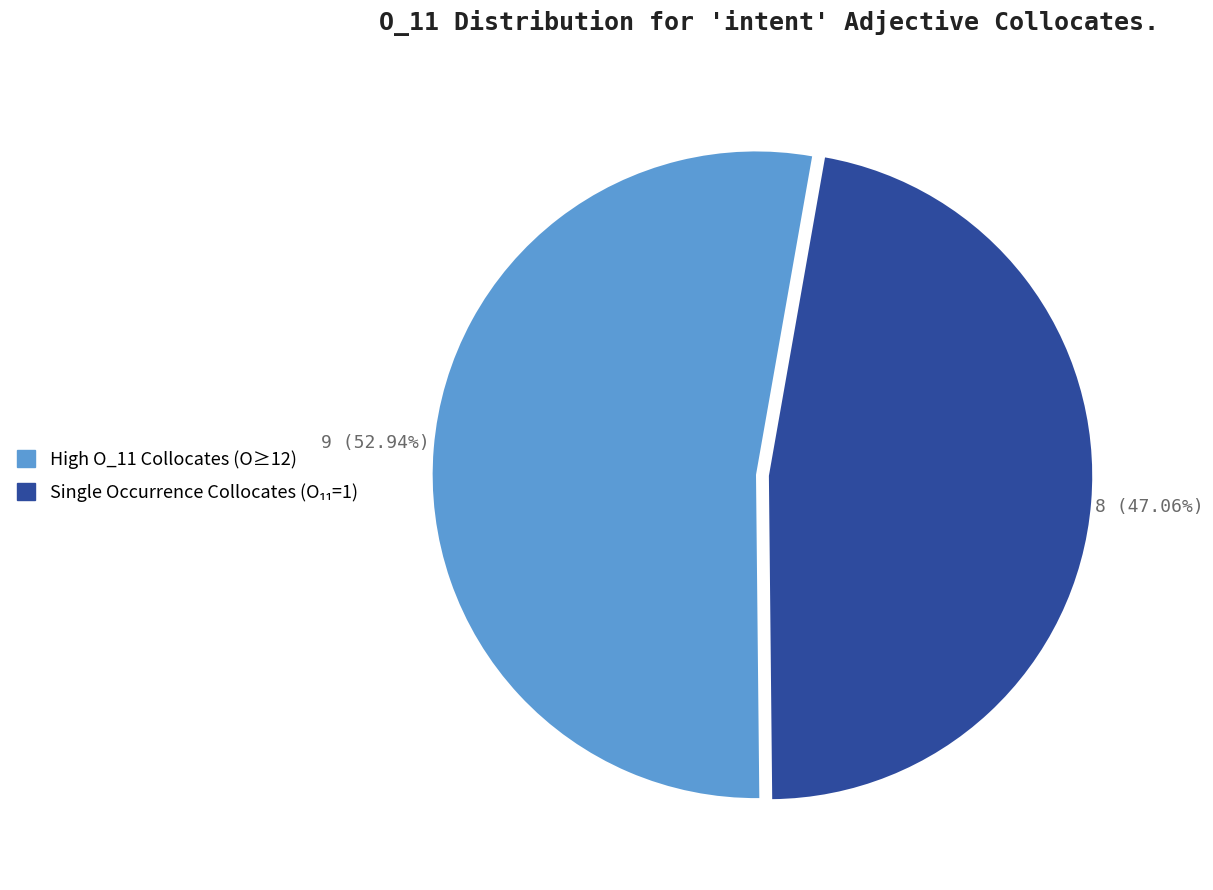

Which slice represents more than half of the pie?

High O_11 Collocates (O≥12)